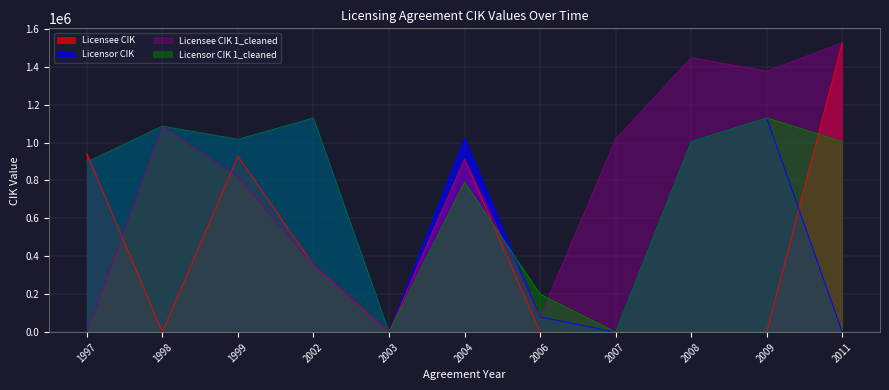

Which series ends up on top after the final intersection of Licensee CIK and Licensor CIK?

Licensee CIK